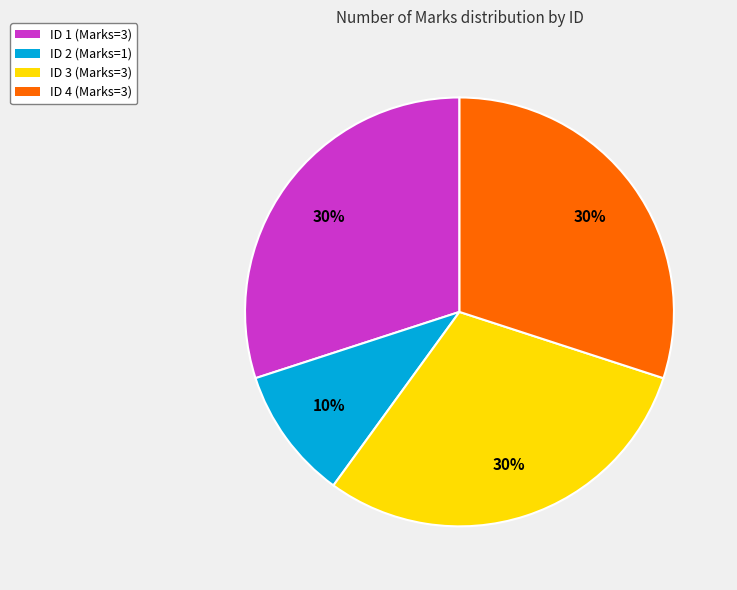

To the nearest percent, what is the average slice percentage?

25%